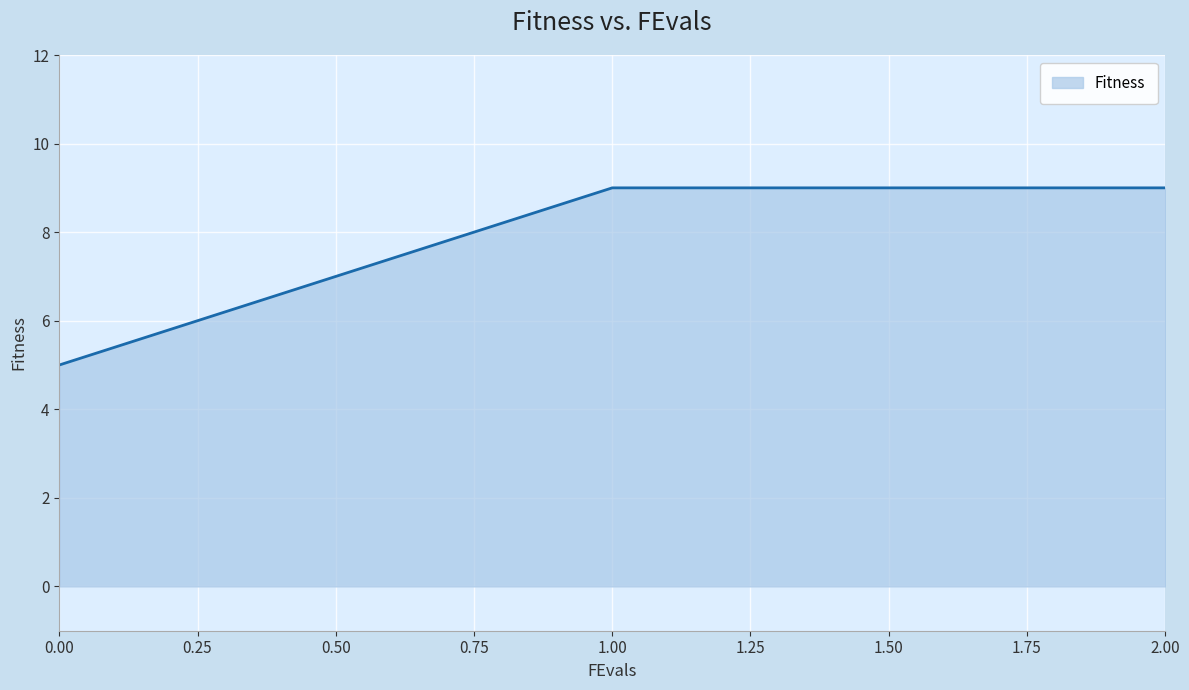

Reading left to right, extract all data points from this chart.

0.00=5	1.00=9	2.00=9